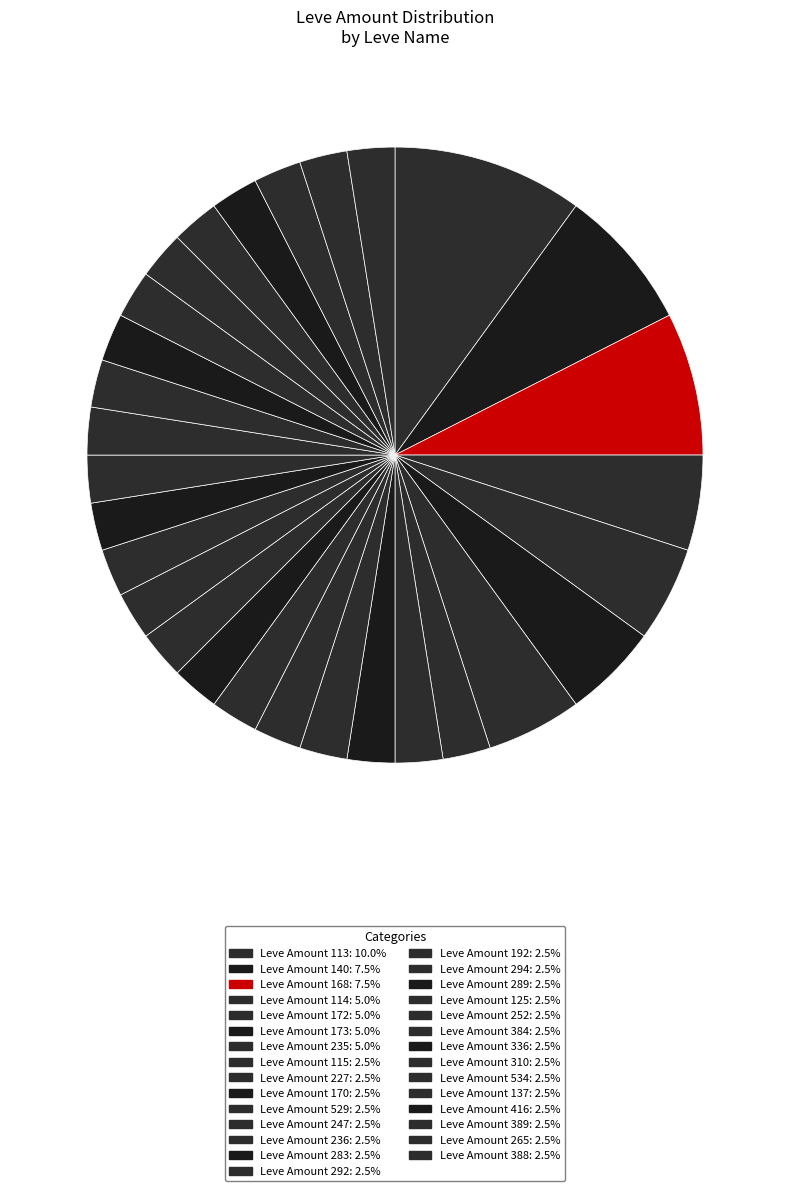

Is there a majority slice in this chart?

No